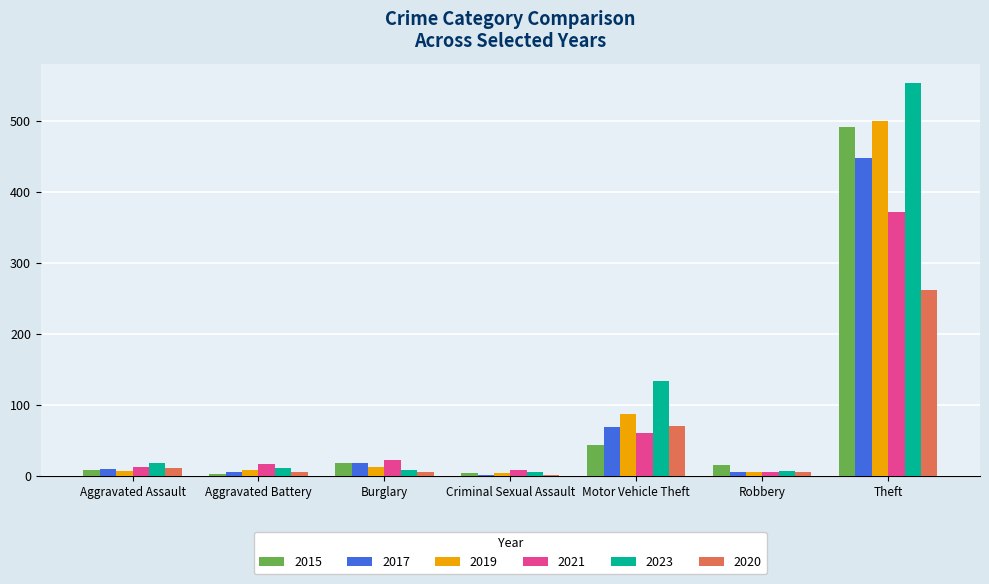

How many groups of bars are there?

7